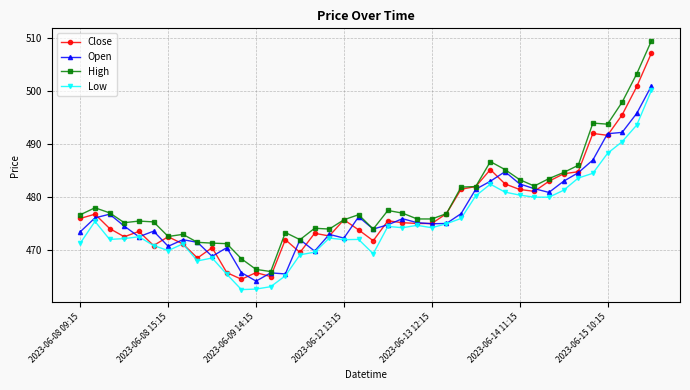

True or false: High has more than 1 interior local peaks.

True